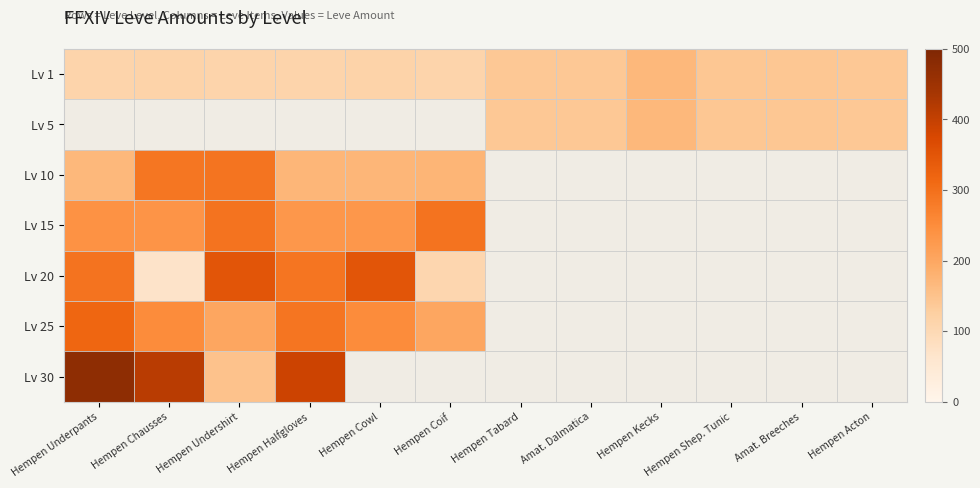

Which has a higher value, Amat. Breeches or Hempen Halfgloves?

Amat. Breeches